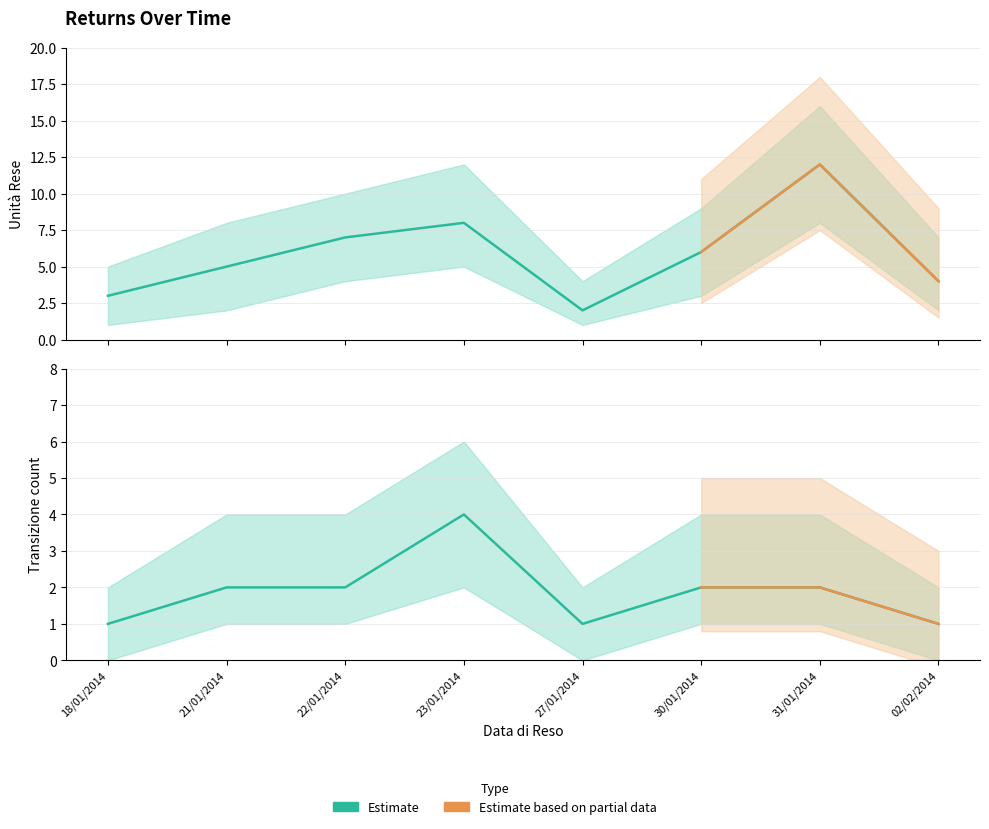

What is the label of the 7th point from the left?

31/01/2014